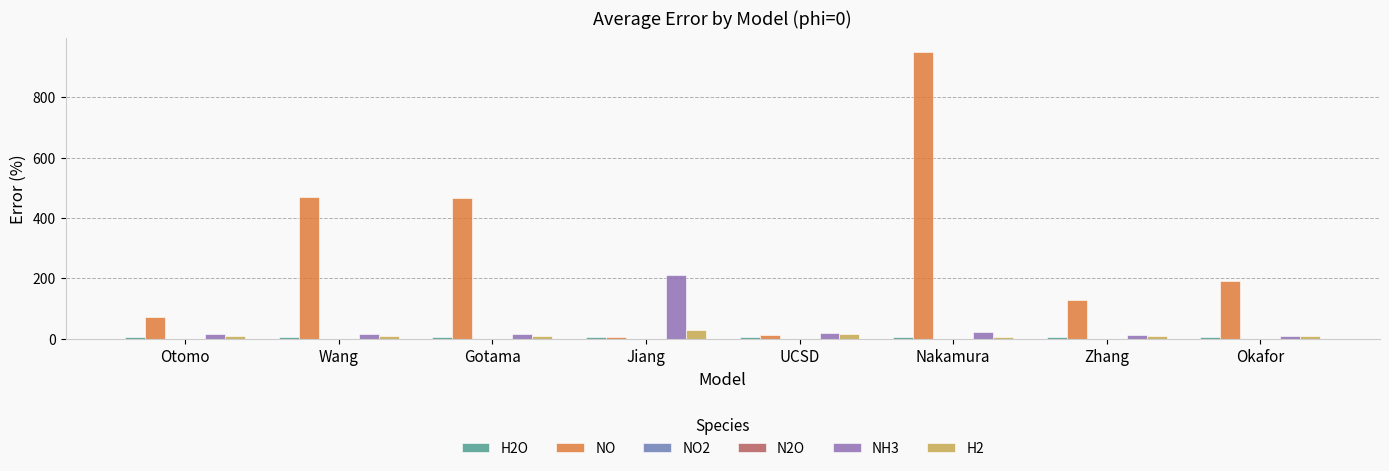

Reading left to right, list all the values displayed in this chart.

H2O: Otomo=7.3	Wang=7.6	Gotama=6.9	Jiang=6.2	UCSD=6.8	Nakamura=7.7	Zhang=7.2	Okafor=7.5
NO: Otomo=73.5	Wang=468.4	Gotama=466.7	Jiang=6.6	UCSD=12.2	Nakamura=948.3	Zhang=130.0	Okafor=190.4
NO2: Otomo=0.0	Wang=0.1	Gotama=0.1	Jiang=0.0	UCSD=0.0	Nakamura=0.2	Zhang=0.0	Okafor=0.1
N2O: Otomo=0.0	Wang=0.0	Gotama=0.0	Jiang=0.1	UCSD=0.0	Nakamura=0.0	Zhang=0.0	Okafor=0.0
NH3: Otomo=15.2	Wang=14.5	Gotama=15.5	Jiang=212.0	UCSD=18.5	Nakamura=22.5	Zhang=13.9	Okafor=8.2
H2: Otomo=9.8	Wang=8.3	Gotama=7.8	Jiang=29.1	UCSD=17.2	Nakamura=7.7	Zhang=10.4	Okafor=9.2